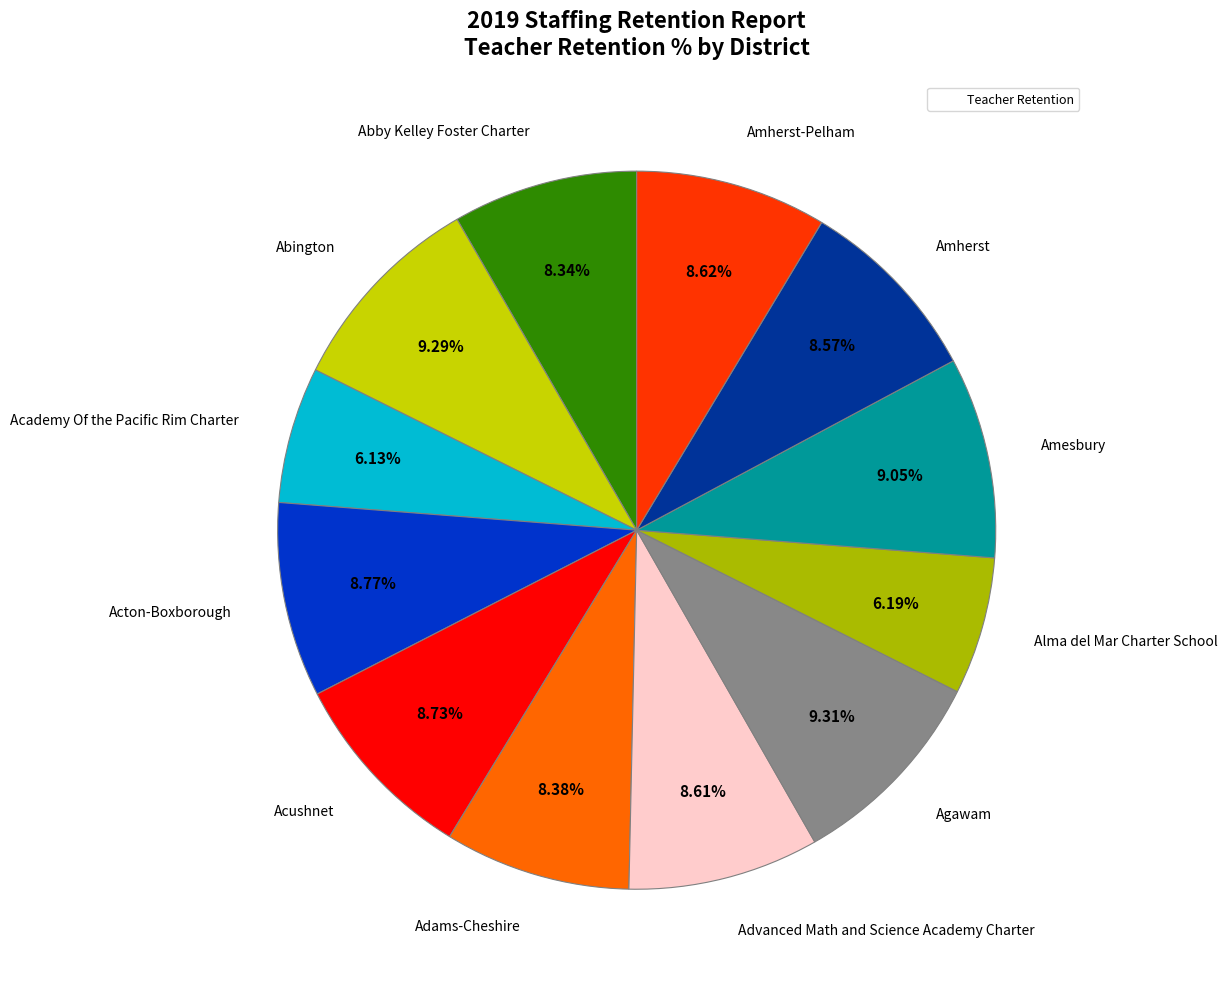

Rank the categories by value from highest to lowest.

Agawam, Abington, Amesbury, Acton-Boxborough, Acushnet, Amherst-Pelham, Advanced Math and Science Academy Charter, Amherst, Adams-Cheshire, Abby Kelley Foster Charter, Alma del Mar Charter School, Academy Of the Pacific Rim Charter